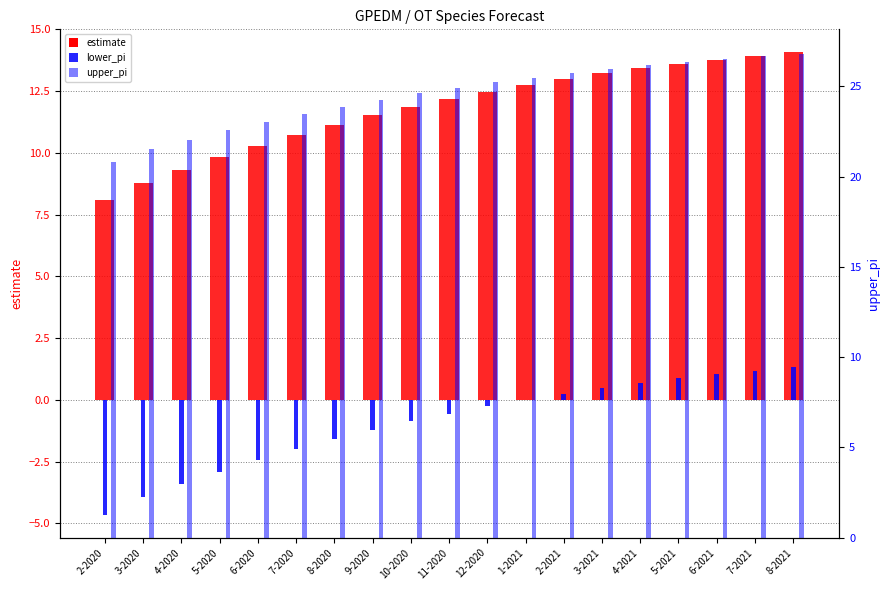

Rank the series by their maximum value, from lowest to highest.

lower_pi, estimate, upper_pi